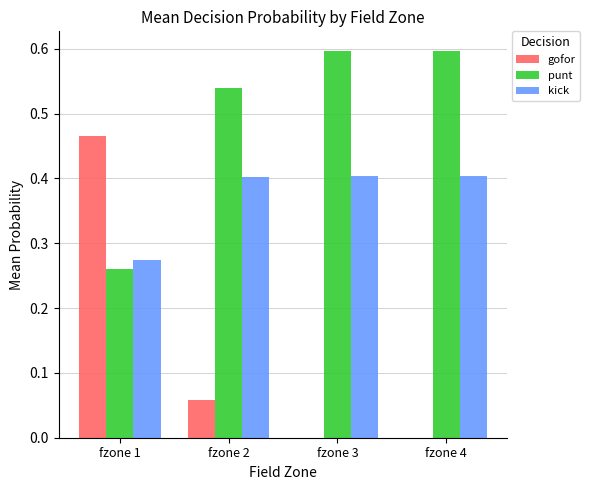

The value of punt at fzone 4 is 0.6. True or false?

True